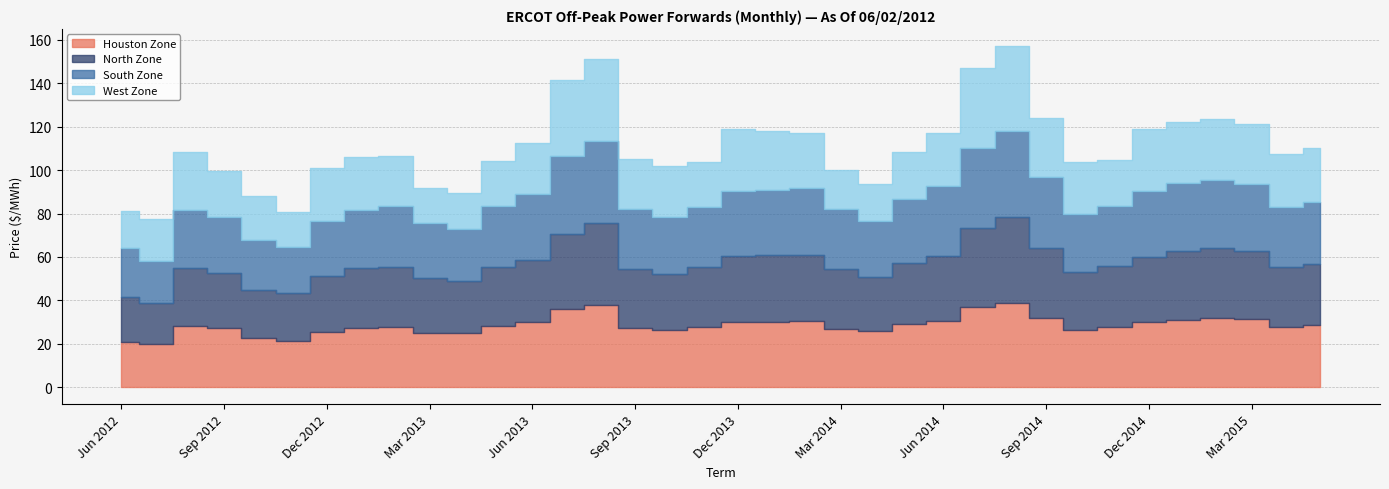

What is the difference between the highest and lowest values at May 2013?

7.6